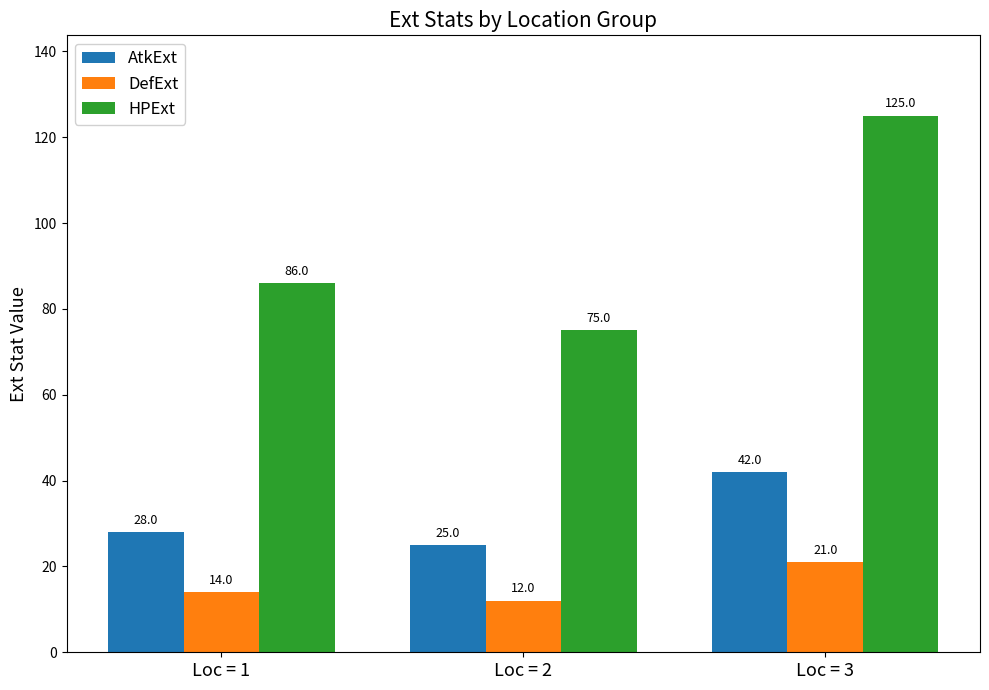

Are the bars horizontal?

No